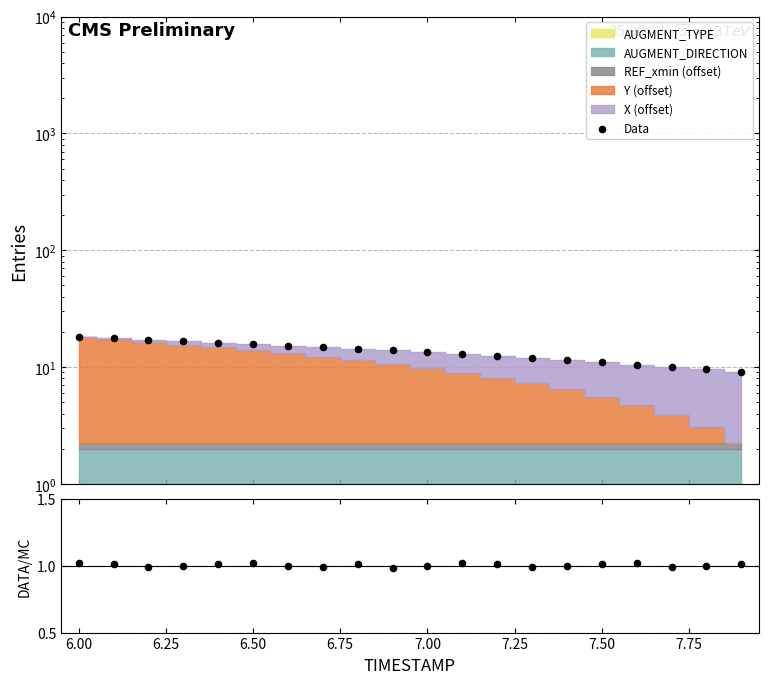

Which series has the largest total across all categories?

Data